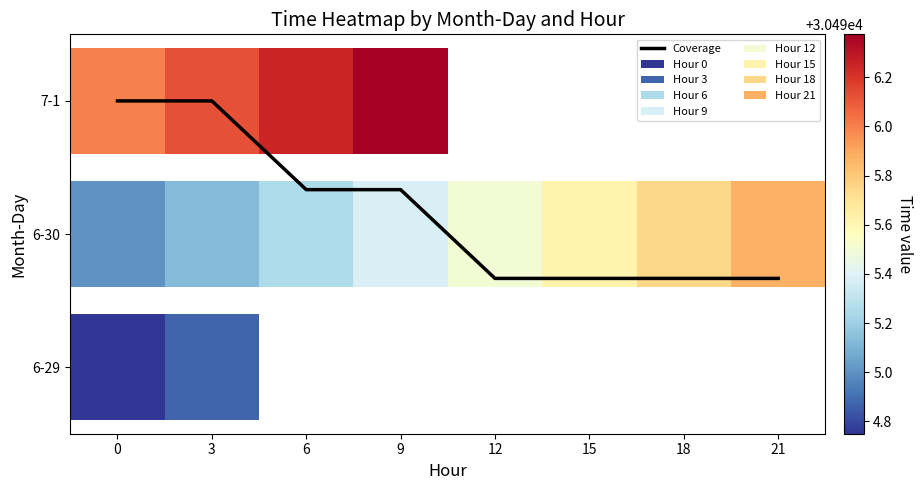

Reading left to right, list all the values displayed in this chart.

2.0	2.0	1.3	1.3	0.7	0.7	0.7	0.7